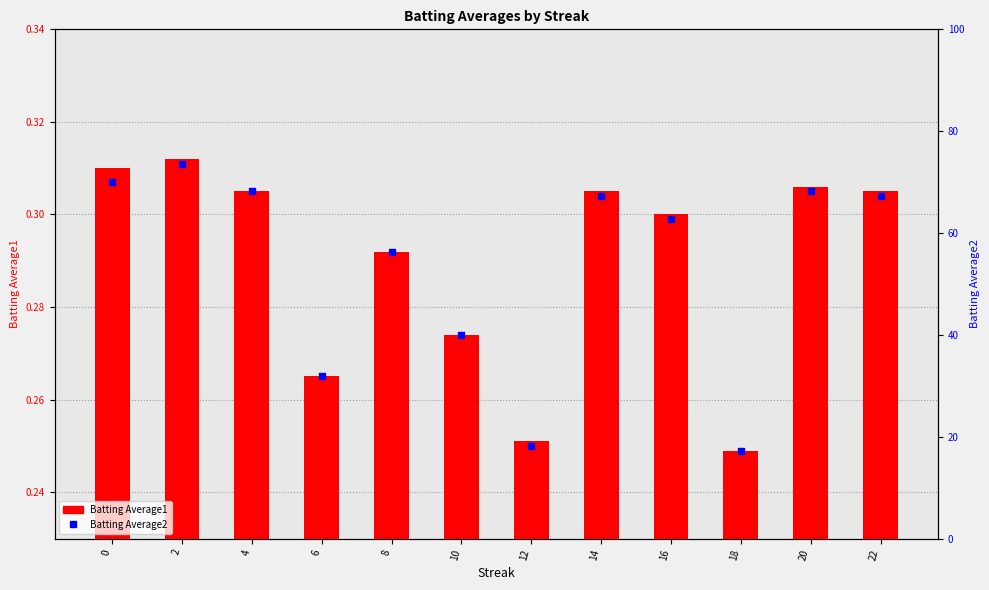

Is the value of Batting Average1 at 20 greater than the value of Batting Average2 at 16?

No